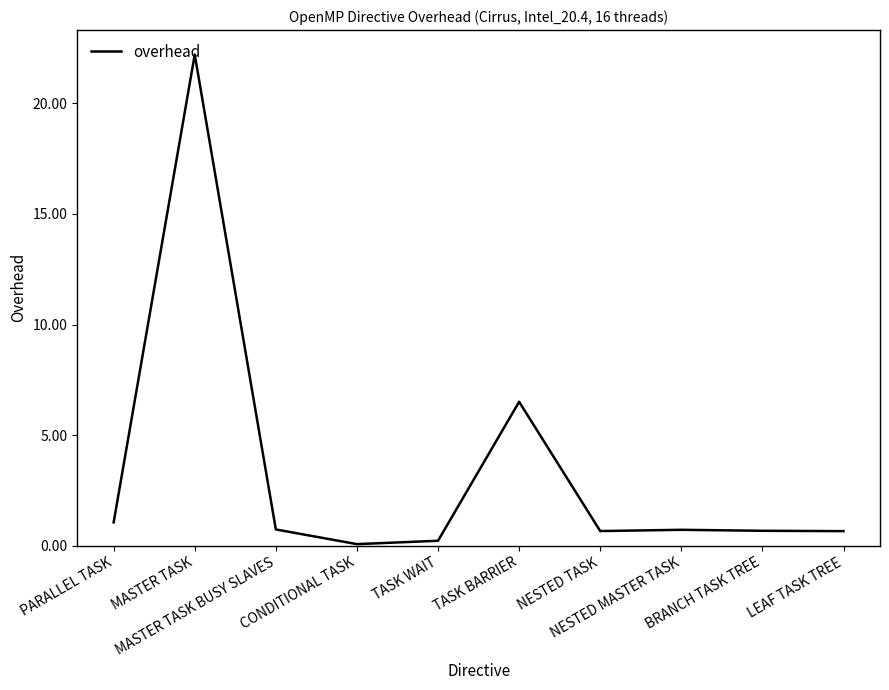

What is the difference between the maximum and minimum values?

22.1